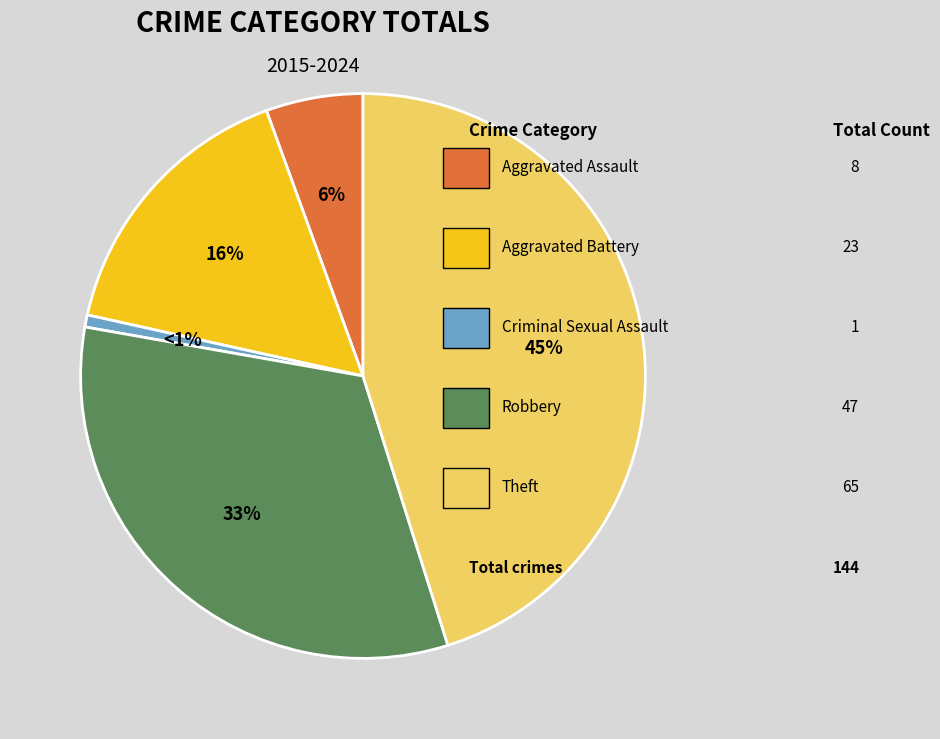

Count the number of slices in the pie.

5